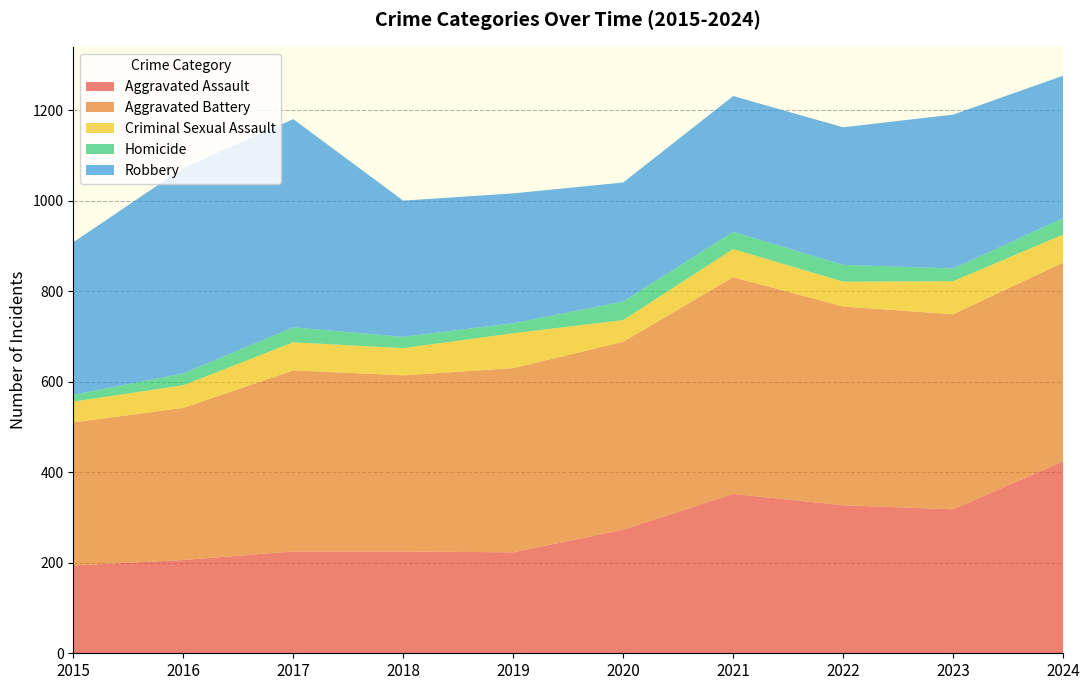

Reading left to right, list all the values displayed in this chart.

Aggravated Assault: 2015=194	2016=206	2017=225	2018=225	2019=223	2020=273	2021=352	2022=327	2023=318	2024=424
Aggravated Battery: 2015=316	2016=336	2017=400	2018=389	2019=407	2020=415	2021=479	2022=439	2023=431	2024=439
Criminal Sexual Assault: 2015=46	2016=50	2017=62	2018=60	2019=77	2020=48	2021=62	2022=55	2023=73	2024=62
Homicide: 2015=15	2016=26	2017=33	2018=25	2019=22	2020=41	2021=38	2022=37	2023=28	2024=36
Robbery: 2015=337	2016=454	2017=460	2018=301	2019=287	2020=263	2021=300	2022=304	2023=340	2024=315